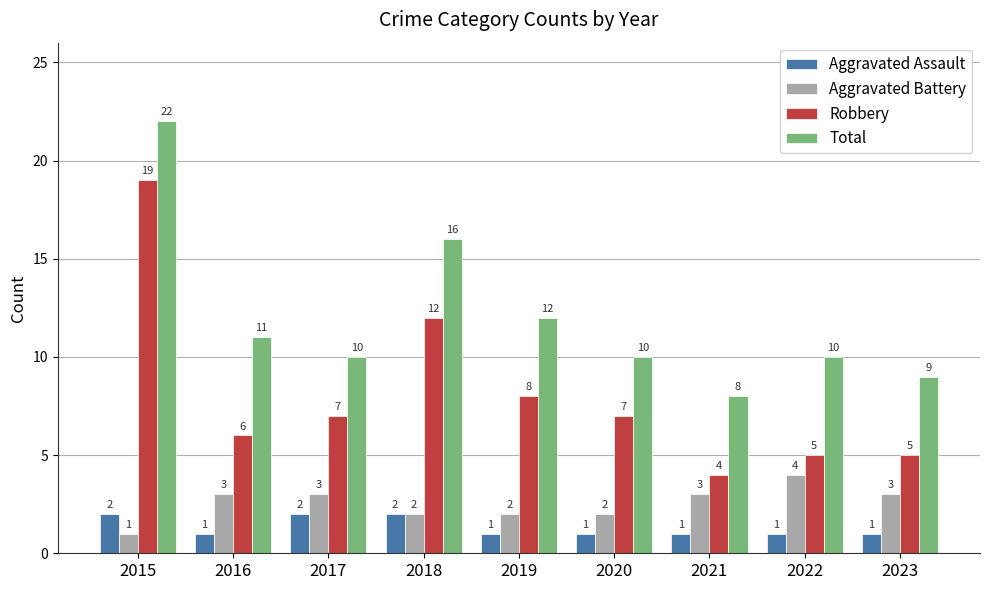

True or false: Robbery has a value of 19 at 2018.

False